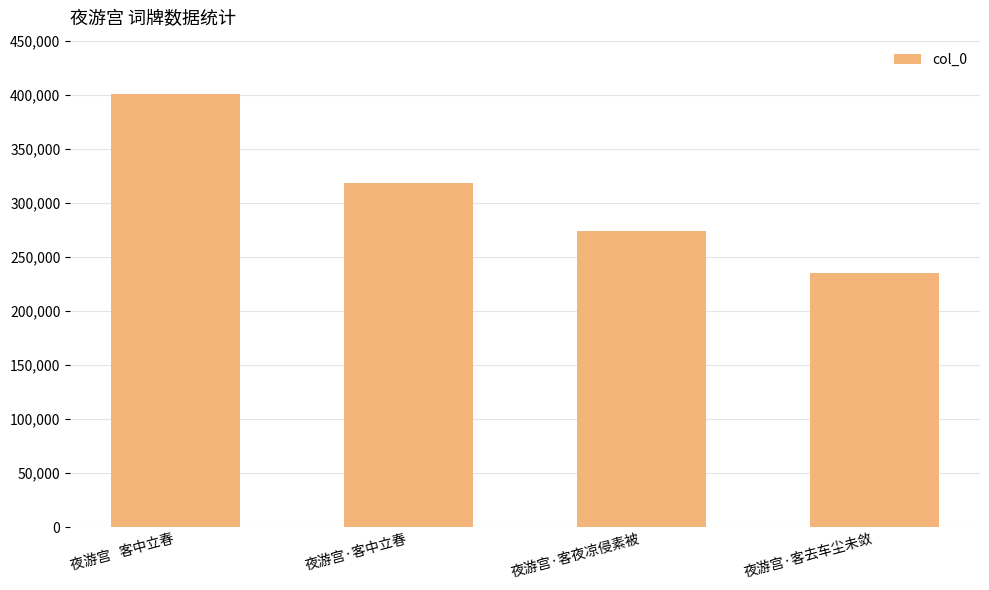

Does the chart contain any negative values?

No